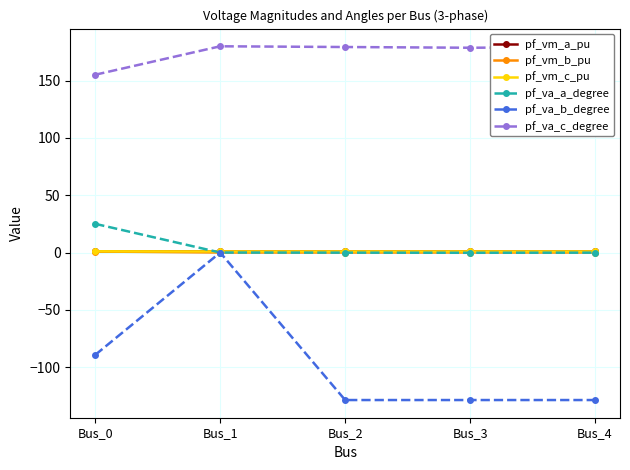

What is the greatest value displayed?

180.0